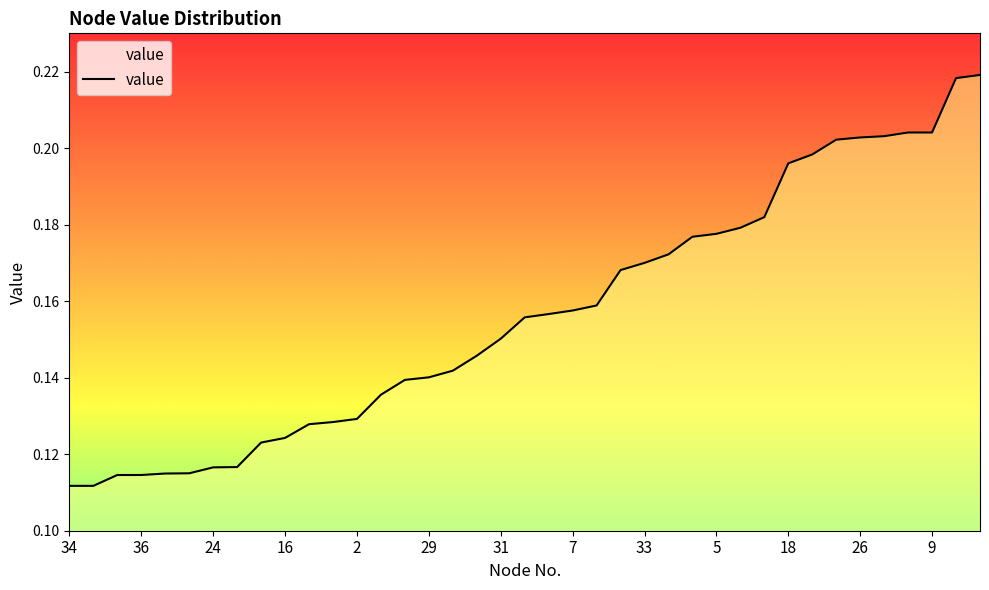

Does the chart have visible grid lines?

No